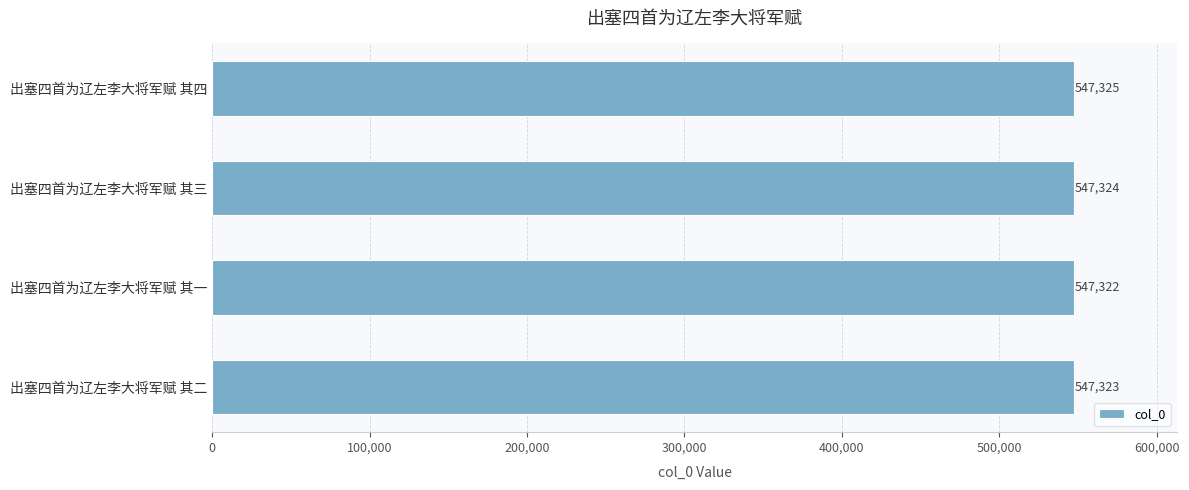

At which category does the chart reach its minimum across all series?

出塞四首为辽左李大将军赋 其一